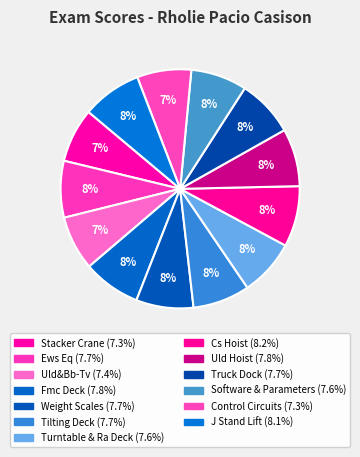

To the nearest percent, what is the difference between the largest and smallest slice percentages?

1%